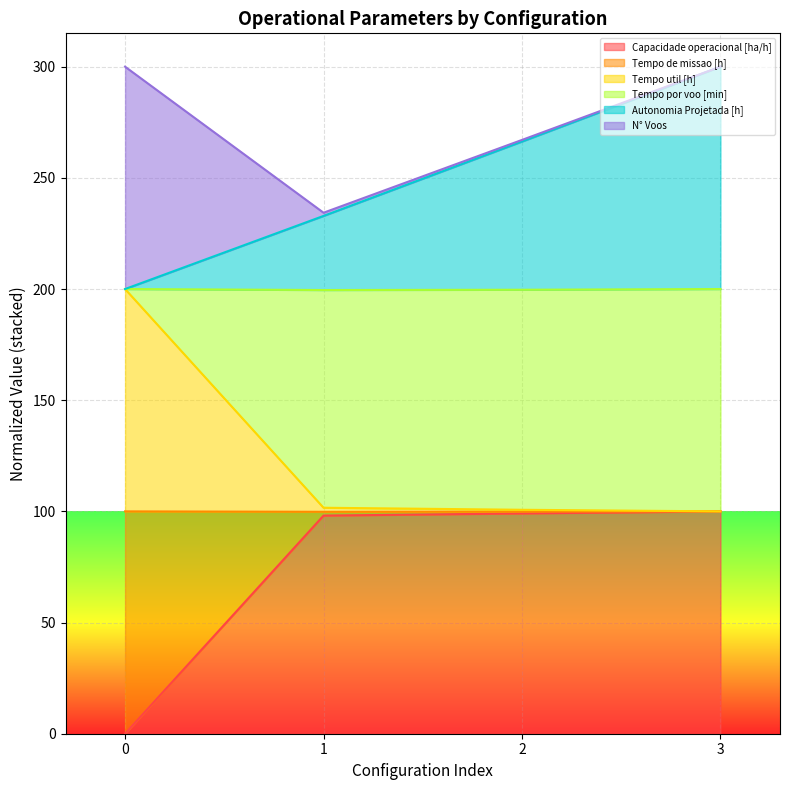

What is the total value across all series at 3?

300.0